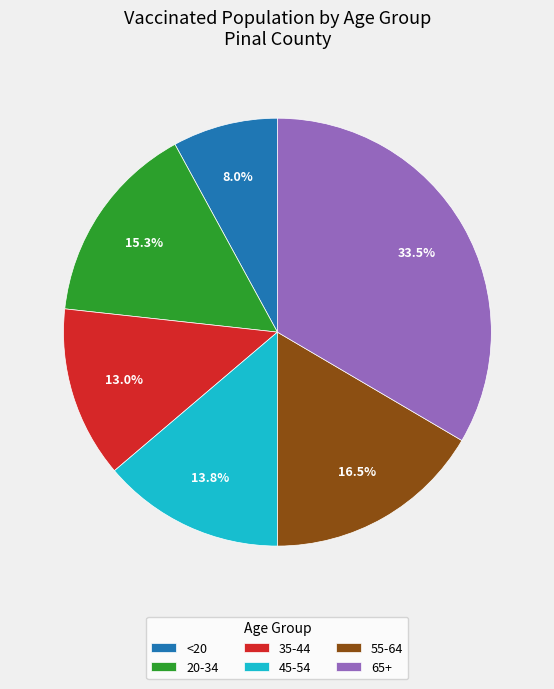

To the nearest percent, what portion does 35-44 represent?

13%